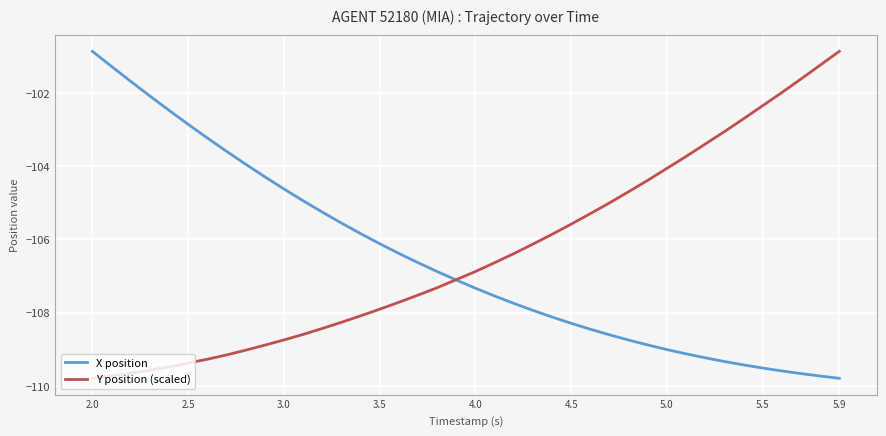

Reading left to right, what are all the values shown in this chart?

X position: -100.9	-101.3	-101.7	-102.1	-102.5	-102.9	-103.2	-103.6	-103.9	-104.3	-104.6	-104.9	-105.3	-105.6	-105.8	-106.1	-106.4	-106.6	-106.9	-107.1	-107.3	-107.5	-107.7	-107.9	-108.1	-108.3	-108.5	-108.6	-108.7	-108.9	-109.0	-109.1	-109.2	-109.3	-109.4	-109.5	-109.6	-109.7	-109.7	-109.8
Y position (scaled): -109.8	-109.7	-109.7	-109.6	-109.5	-109.4	-109.3	-109.2	-109.0	-108.9	-108.7	-108.6	-108.4	-108.3	-108.1	-107.9	-107.7	-107.5	-107.3	-107.1	-106.9	-106.6	-106.4	-106.1	-105.9	-105.6	-105.3	-105.0	-104.7	-104.4	-104.1	-103.7	-103.4	-103.1	-102.7	-102.3	-102.0	-101.6	-101.2	-100.9